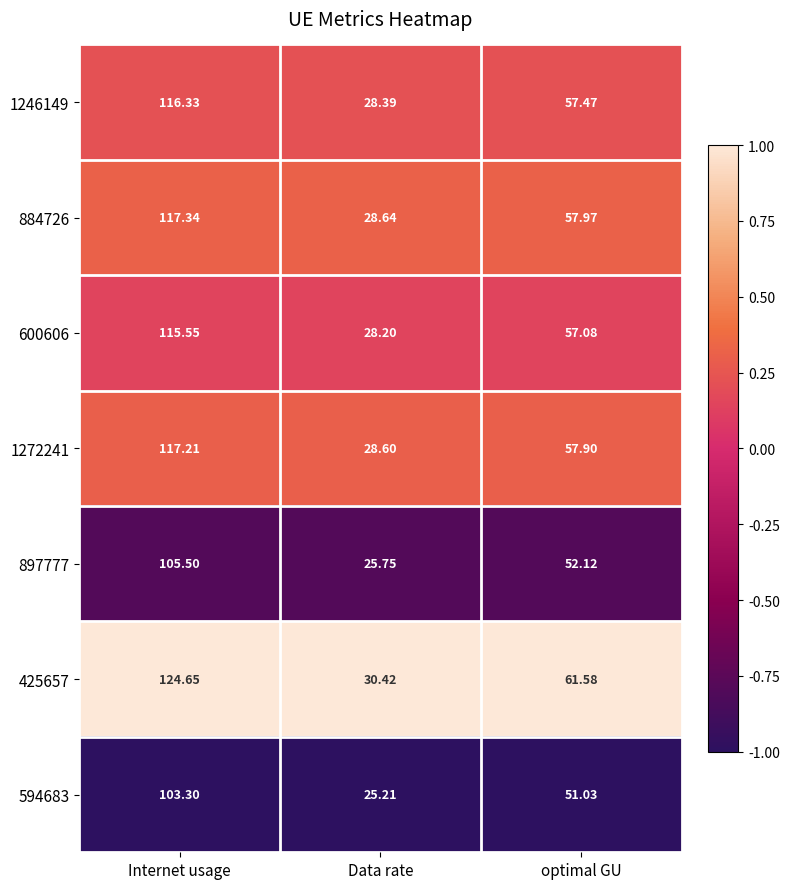

Which series has the largest range (max minus min)?

425657